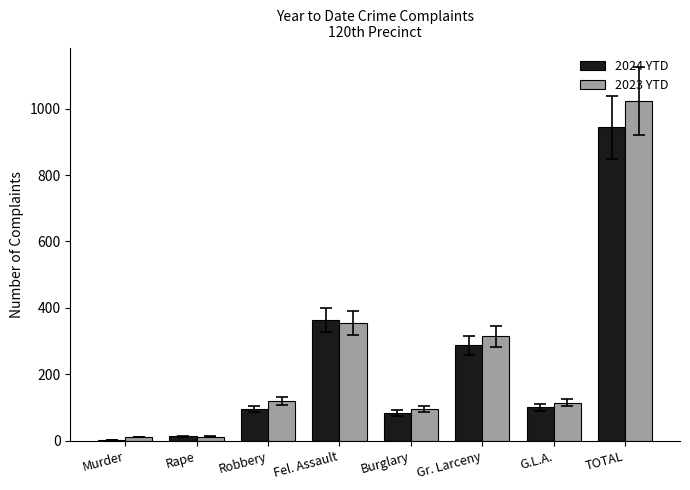

The 2024 YTD series shows 83 at Burglary. True or false?

True